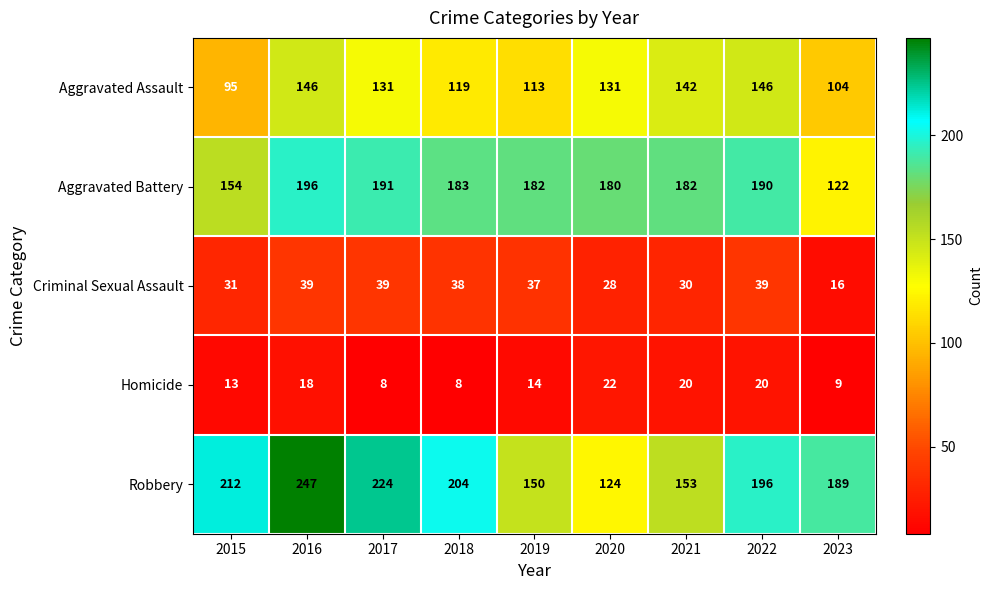

How many distinct data groups are displayed?

5